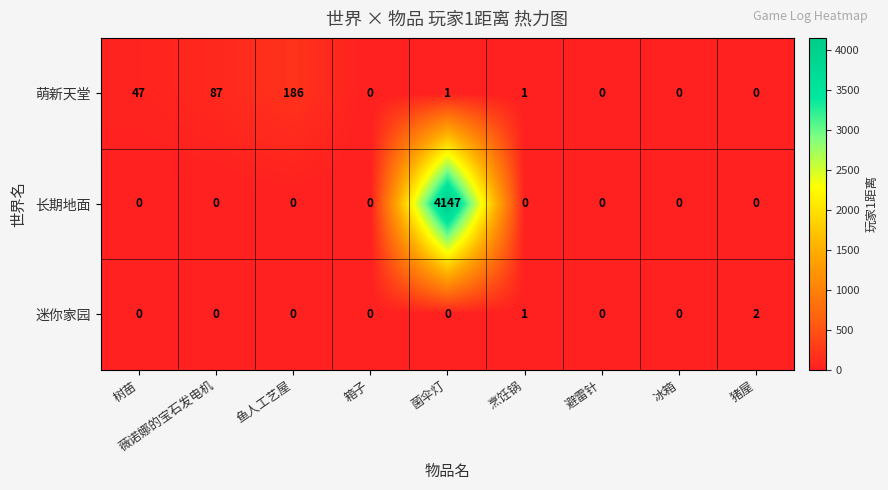

Count the number of data series in this chart.

3